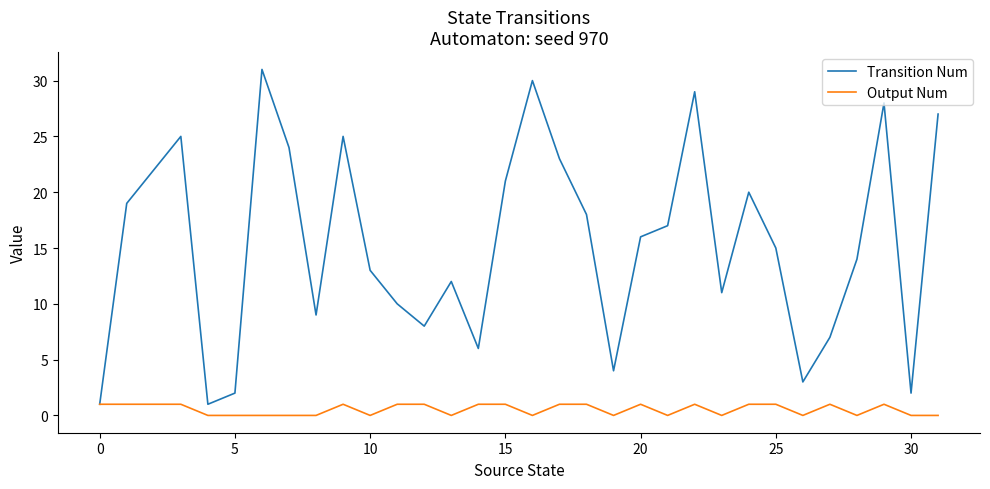

Which series has the largest range (max minus min)?

Transition Num